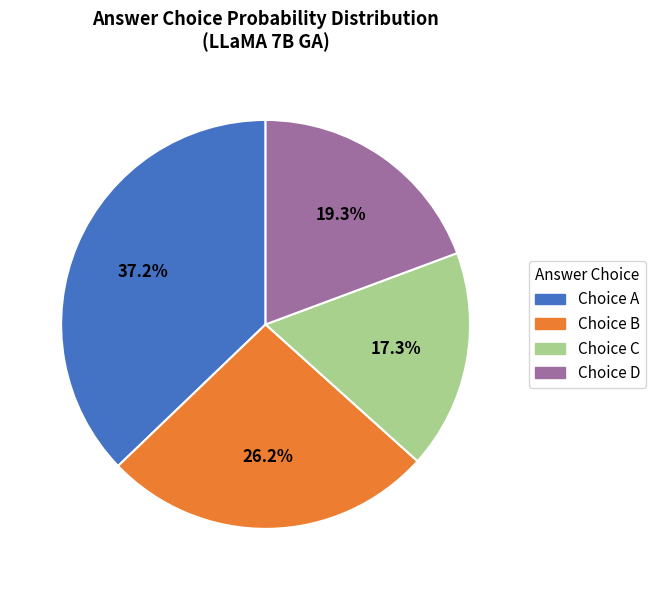

Count the number of slices in the pie.

4